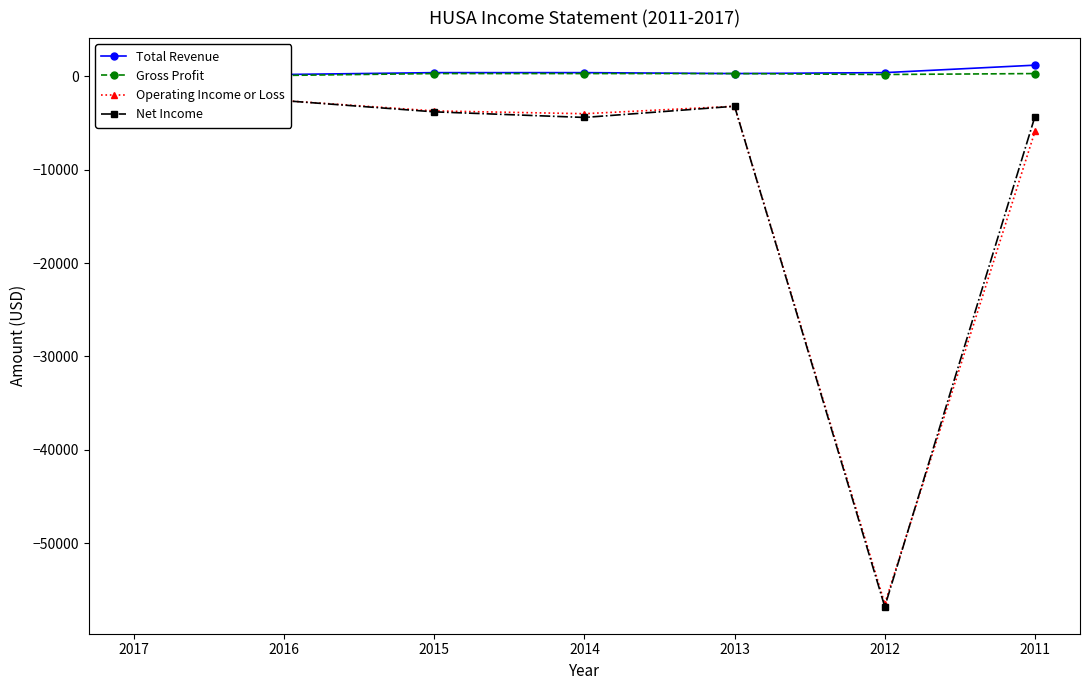

What is the spread (max minus min) of values at 2014?

4800